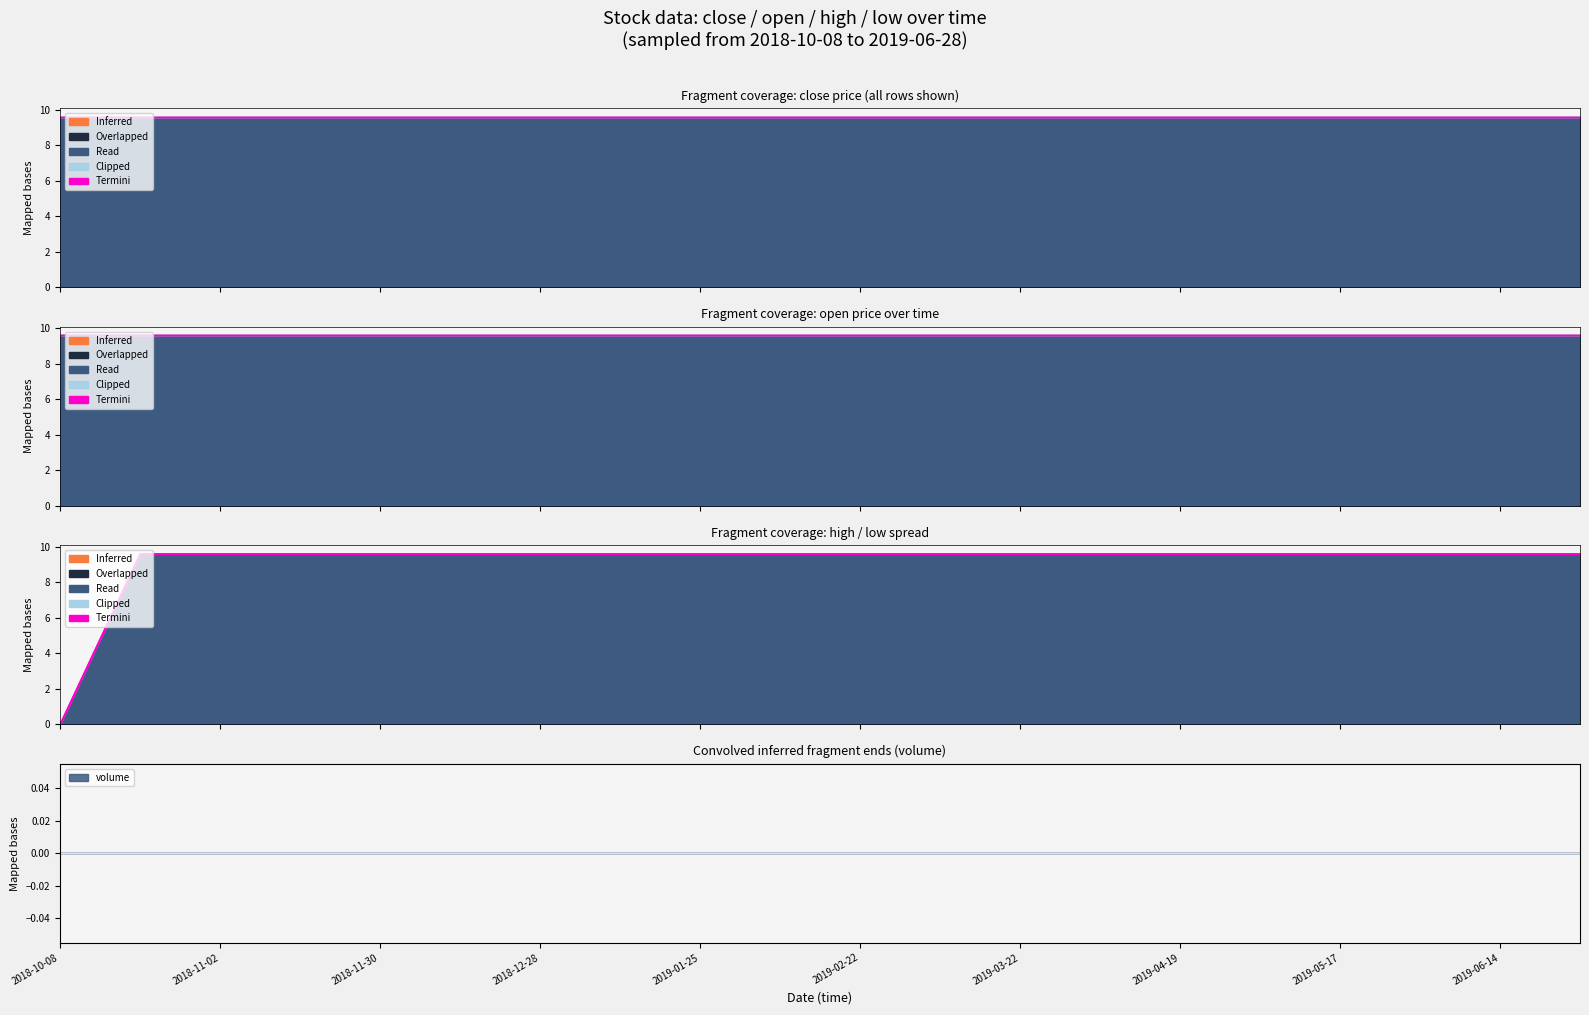

What is the label of the 2nd point from the right?

2019-06-14